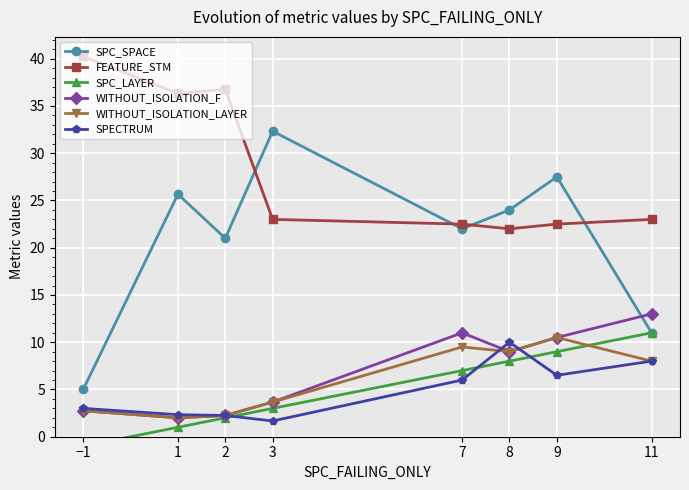

What is the difference between the maximum and minimum values in the FEATURE_STM series?

18.2